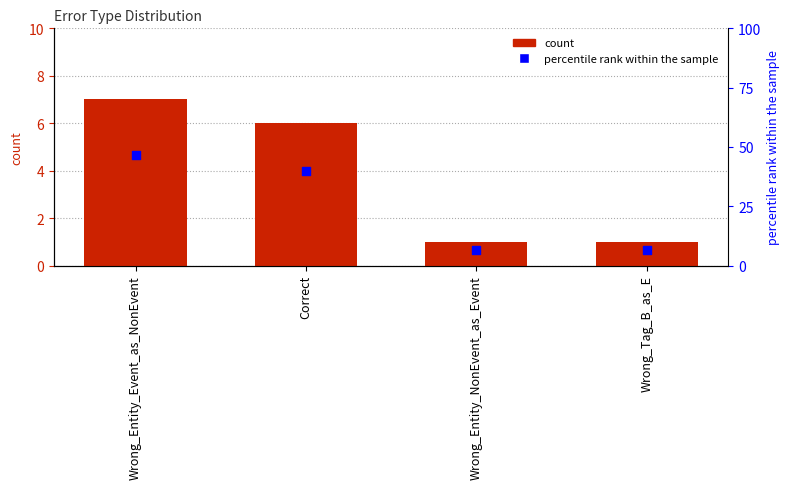

Which series reaches the maximum Y coordinate?

percentile rank within the sample